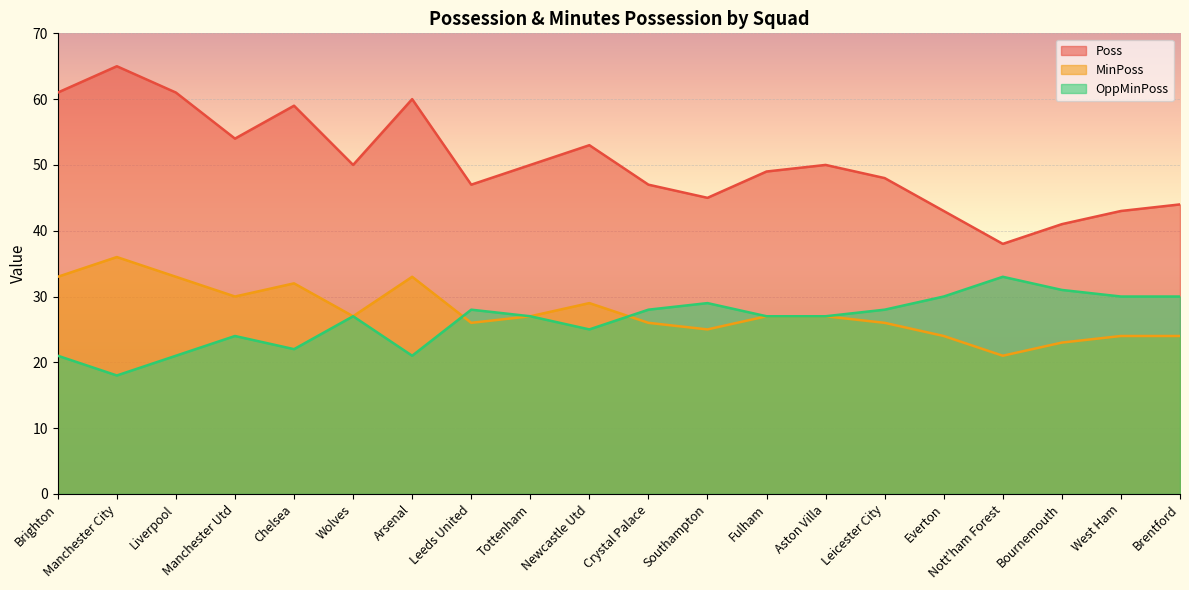

How many distinct data groups are displayed?

3